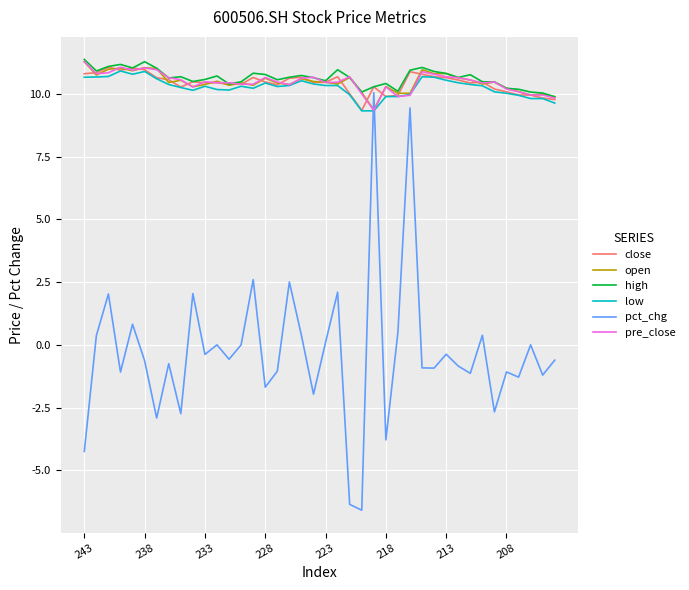

How many series are shown in this chart?

6